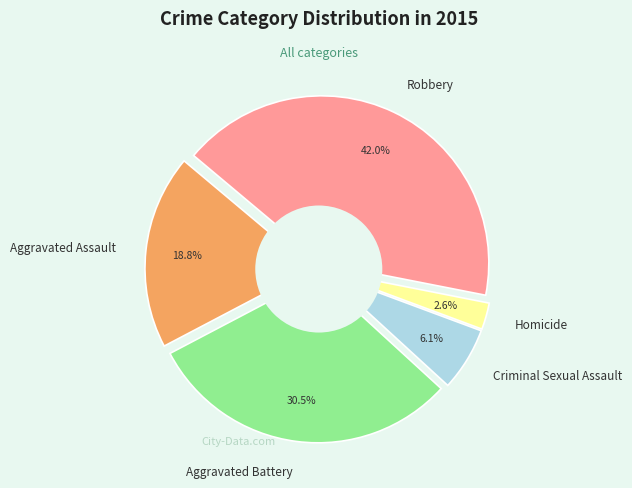

Does Criminal Sexual Assault represent more than half of the total?

No